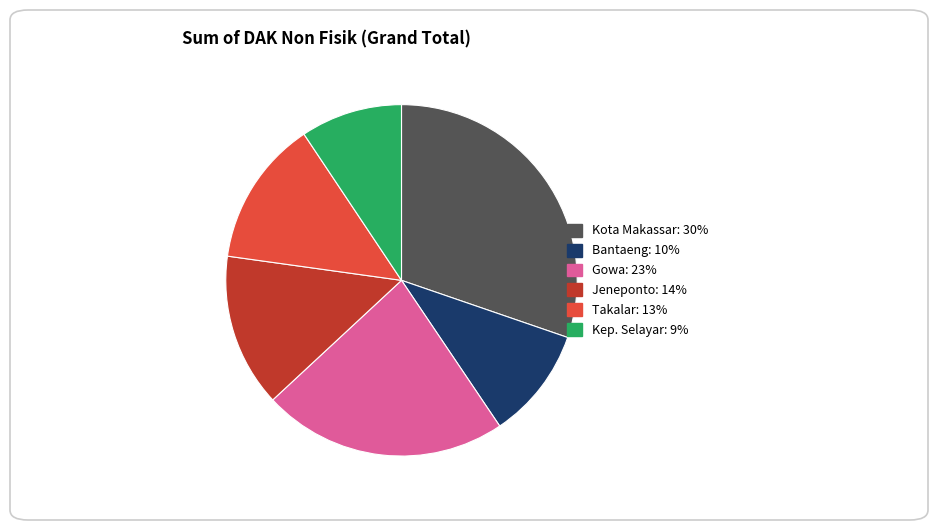

Does any single category account for the majority?

No